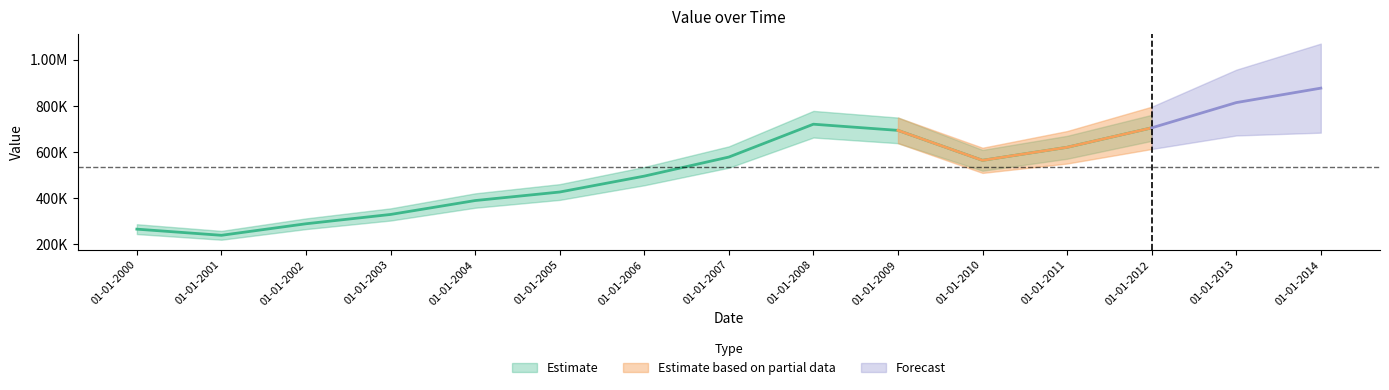

How many values are below 564011?

7